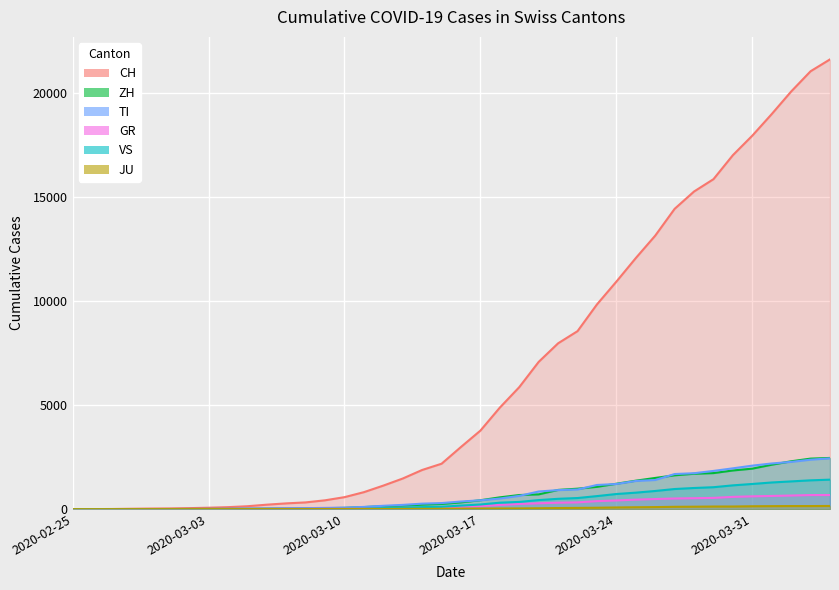

True or false: ZH has a value of 2 at 2020-02-27.

True